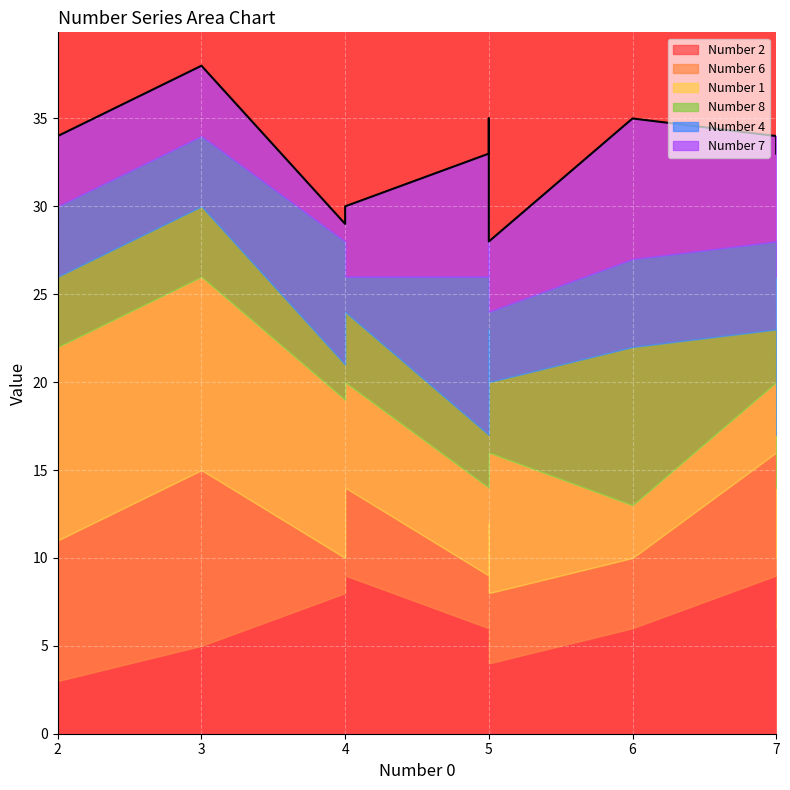

What is the smallest value displayed?

1